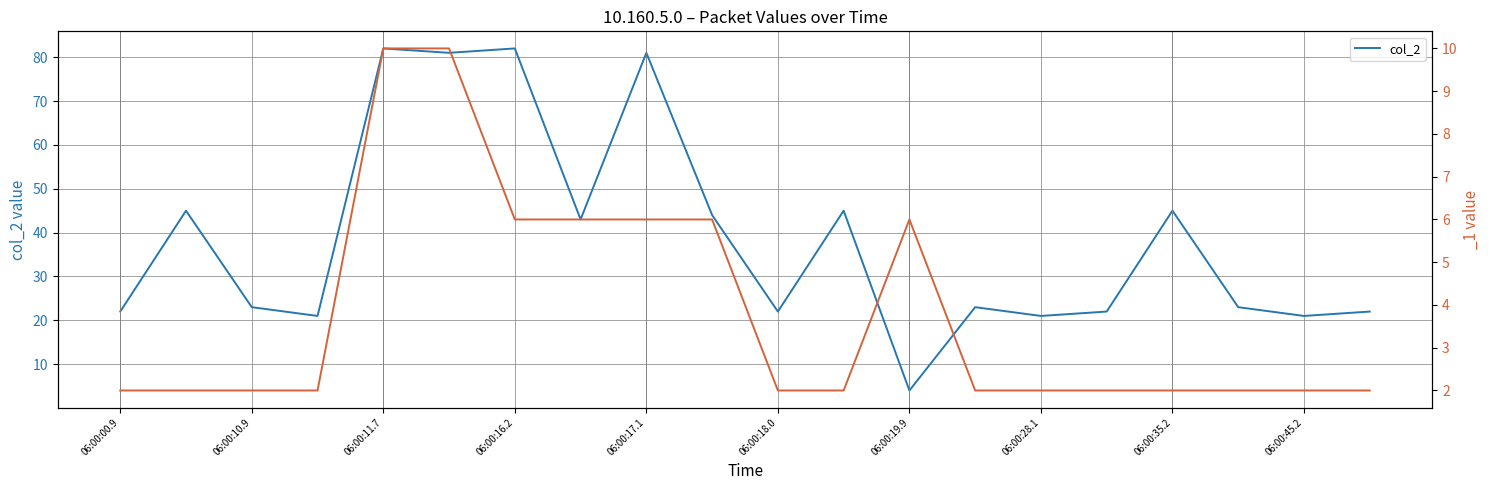

The col_2 series shows 31 at 06:00:10.9. True or false?

False